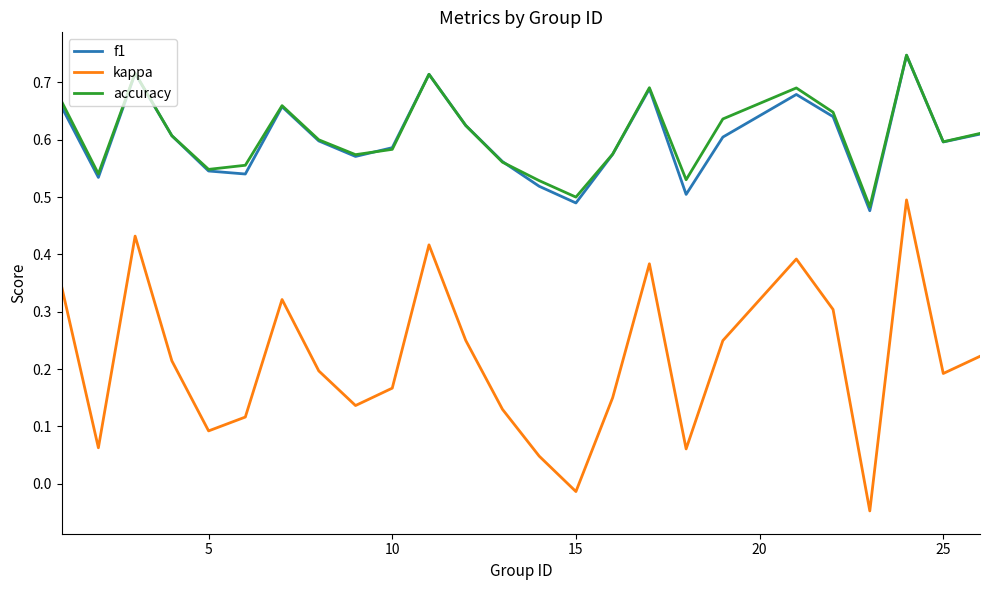

Is this an area chart (filled region under the line)?

No